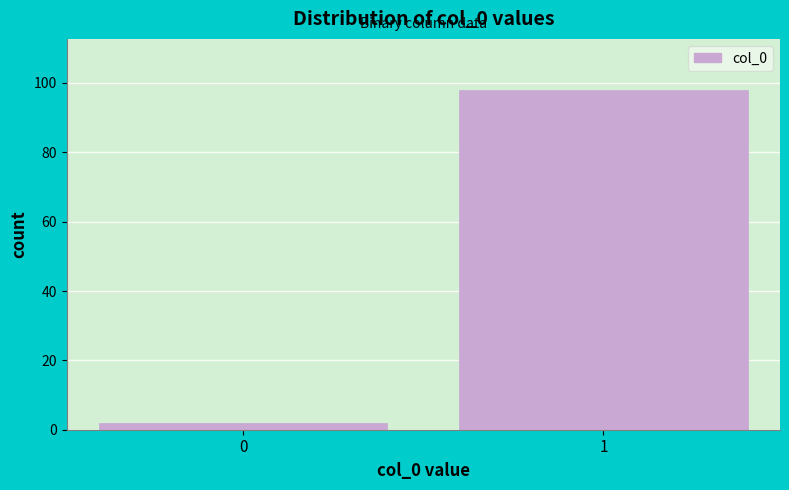

Reading right to left, what are all the values shown in this chart?

98	2